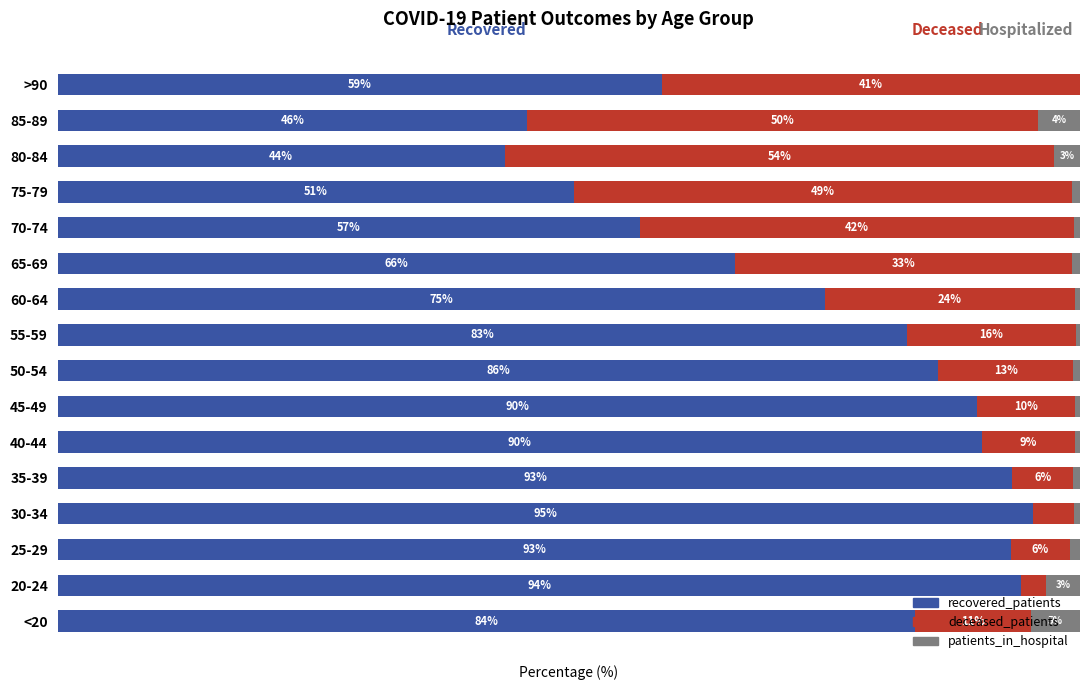

Where is recovered_patients nearest to the value 69?

65-69